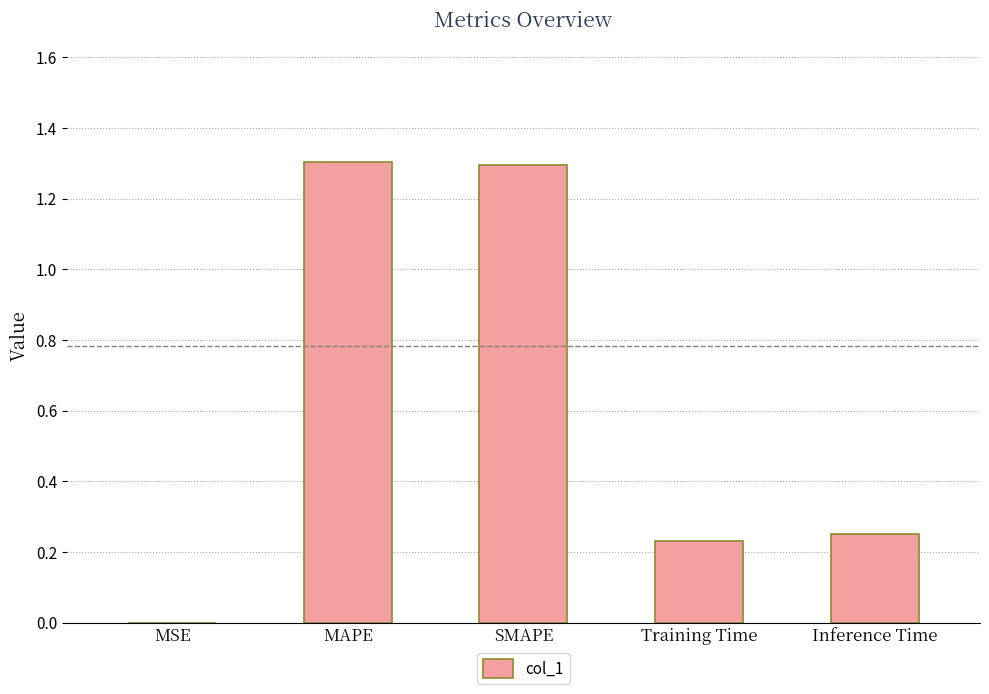

Which has a higher value, Inference Time or MSE?

Inference Time